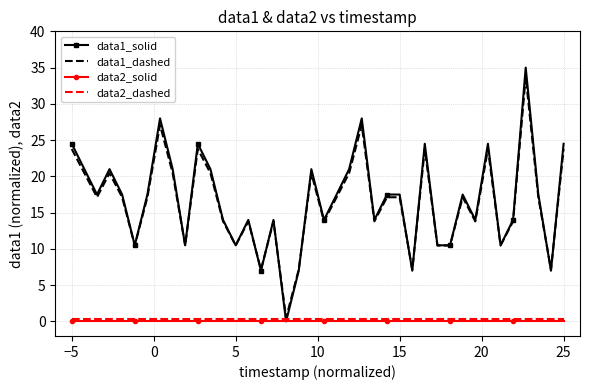

What is the average value of the data1_dashed series?

16.4